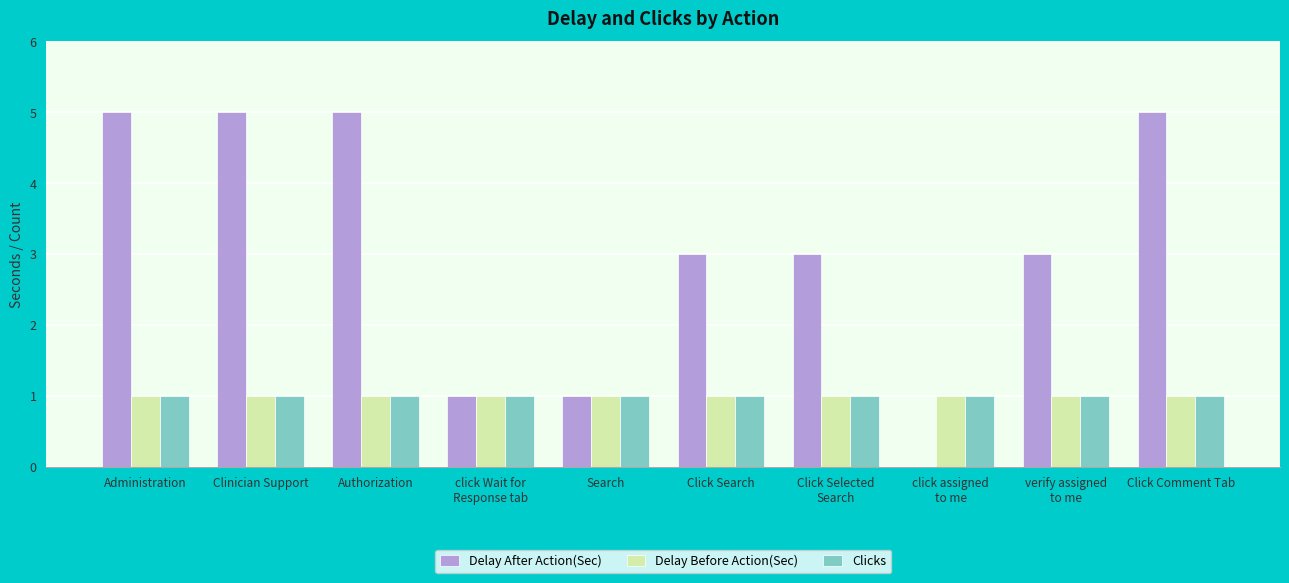

True or false: Delay Before Action(Sec) has a value of 0 at Click Selected
Search.

False